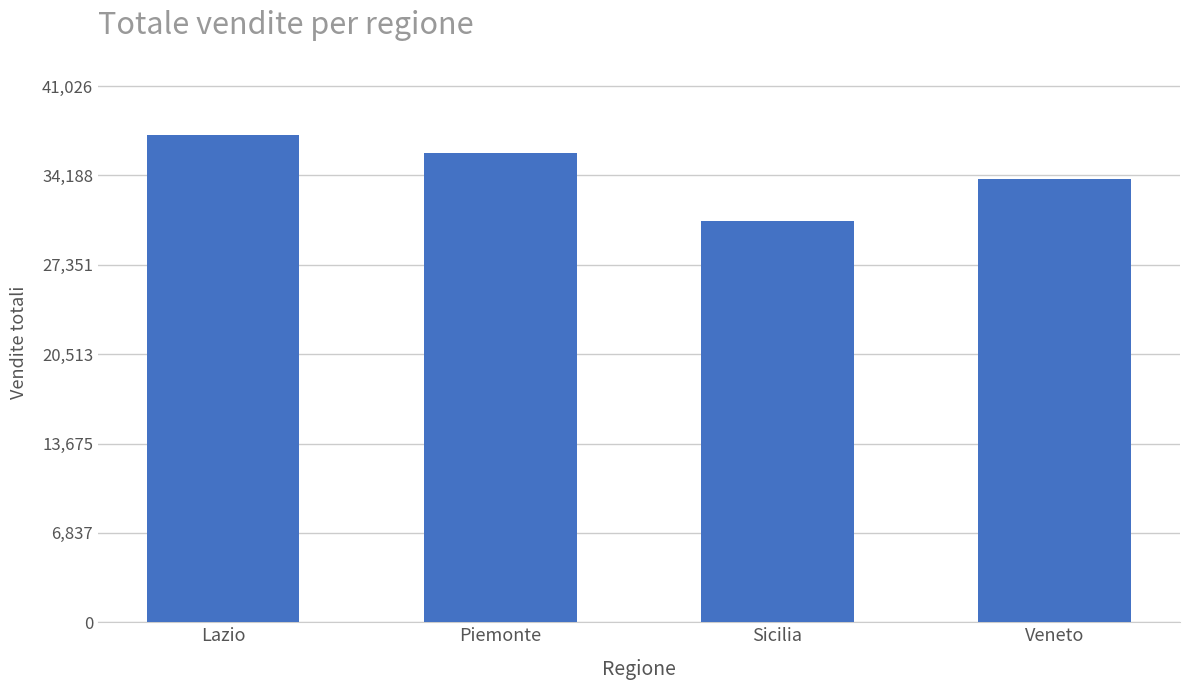

Which has a higher value, Sicilia or Veneto?

Veneto